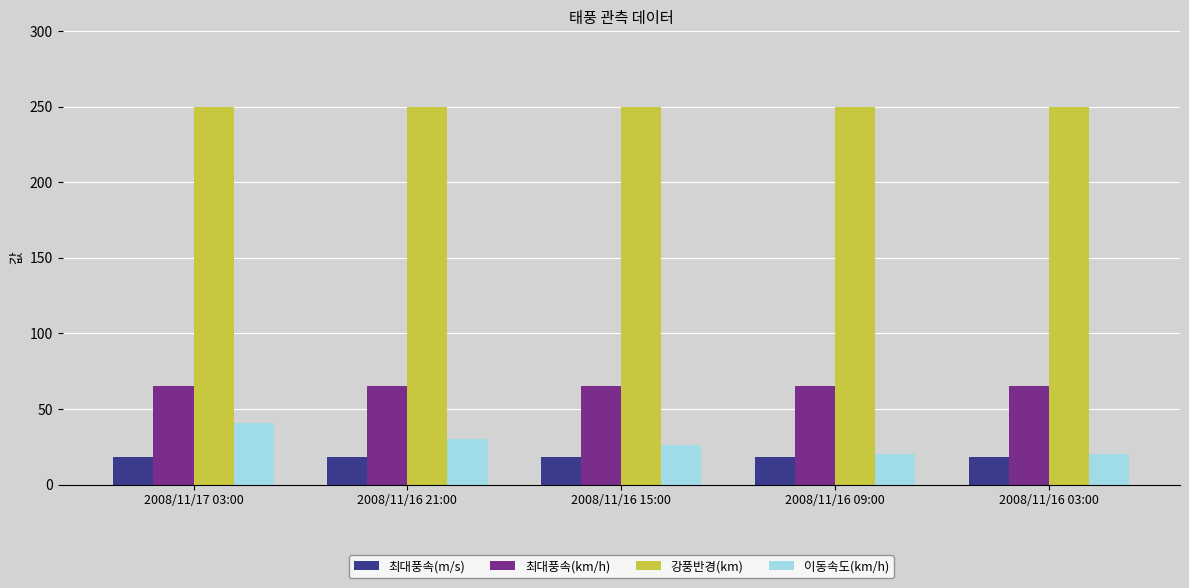

What is the total value across all series at 2008/11/16 09:00?

353